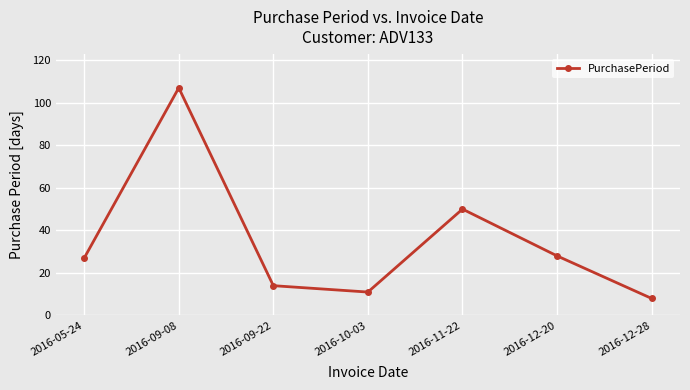

Is this an area chart (filled region under the line)?

No